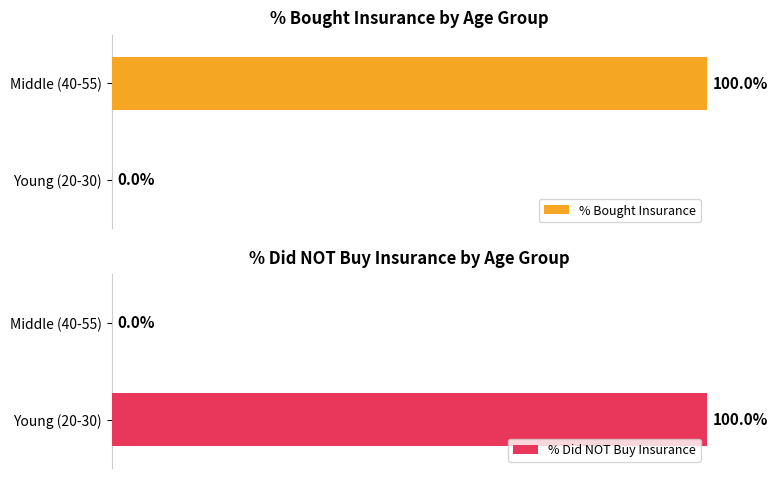

How many % Did NOT Buy Insurance values are between 0 and 100?

2